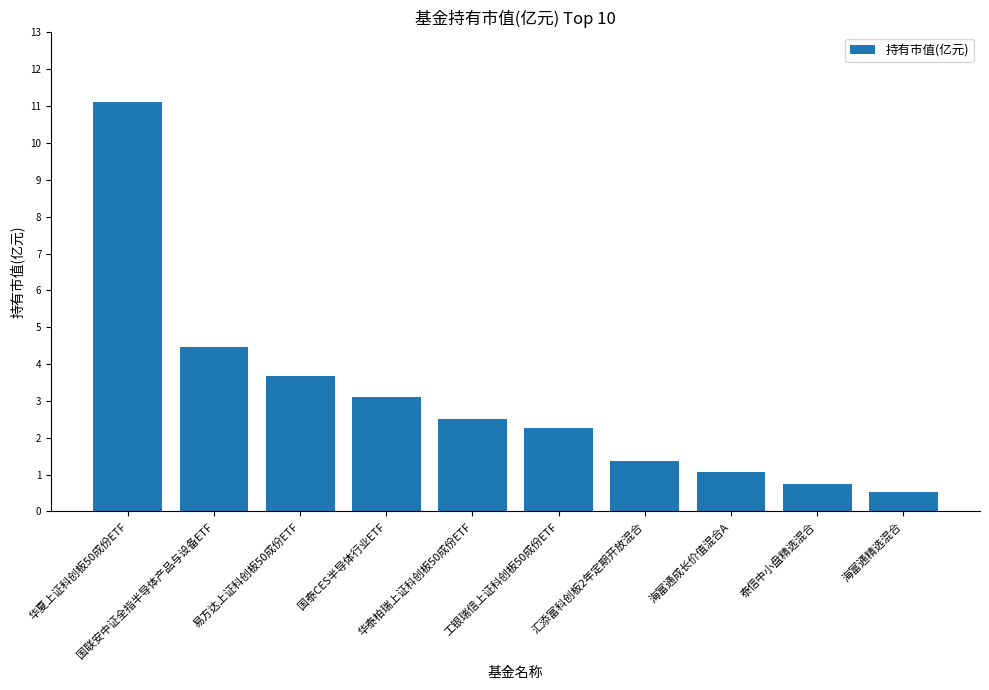

True or false: the data shows 0.5 at 海富通精选混合.

True